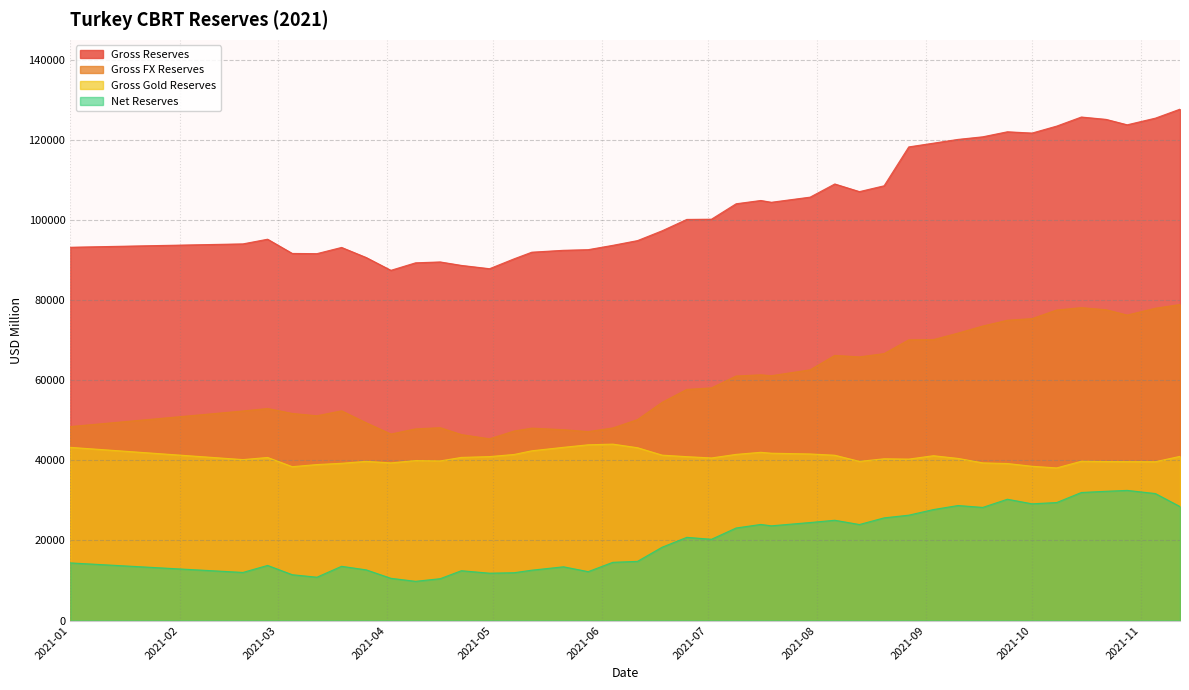

At which label does Net Reserves reach its peak?

2021-10-28